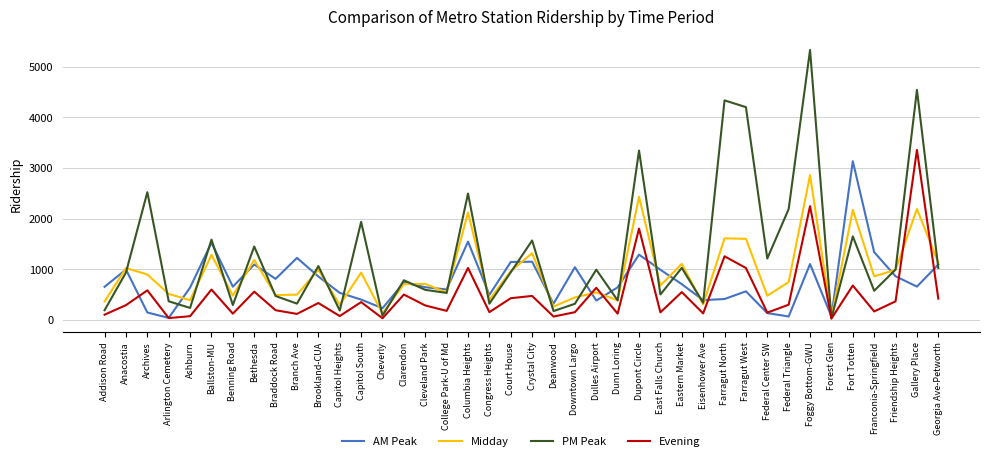

List the series in order of their overall mean, lowest first.

Evening, AM Peak, Midday, PM Peak